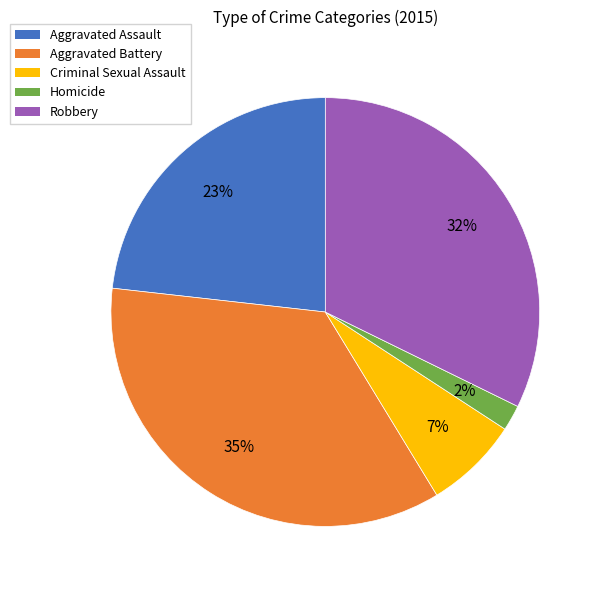

Combined, do Aggravated Battery and Aggravated Assault account for over 50%?

Yes